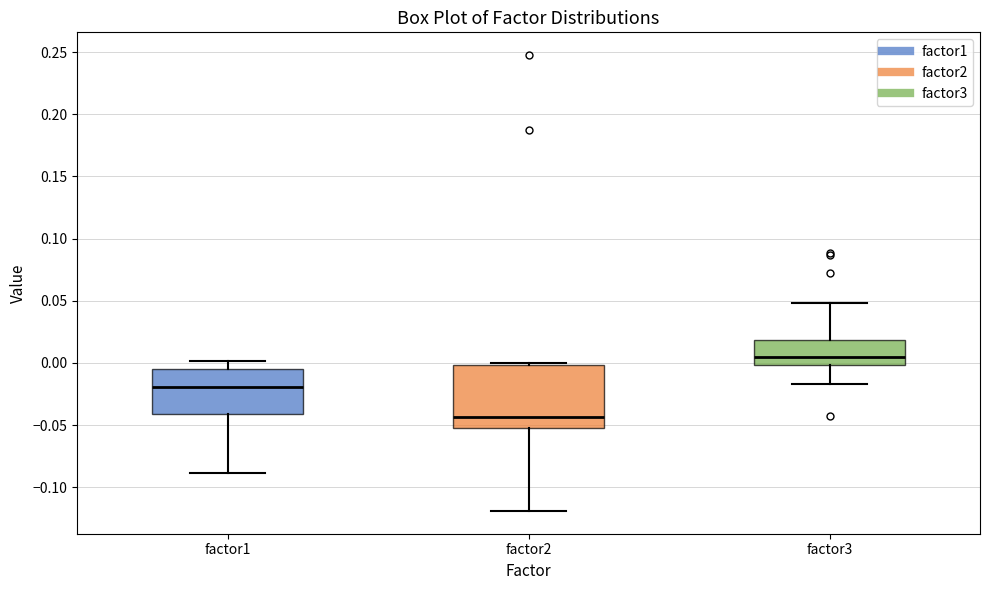

Reading left to right, read every box against the y-axis: the position of its median line, the range the box covers, and the ends of its whiskers. The values are not printed on the chart, so give them approximately, as read against the axis.

factor1: median -0.020, box -0.040 to -0.005, whiskers -0.090 to 0.000
factor2: median -0.045, box -0.050 to 0.000, whiskers -0.120 to 0.000
factor3: median 0.005, box 0.000 to 0.020, whiskers -0.015 to 0.050